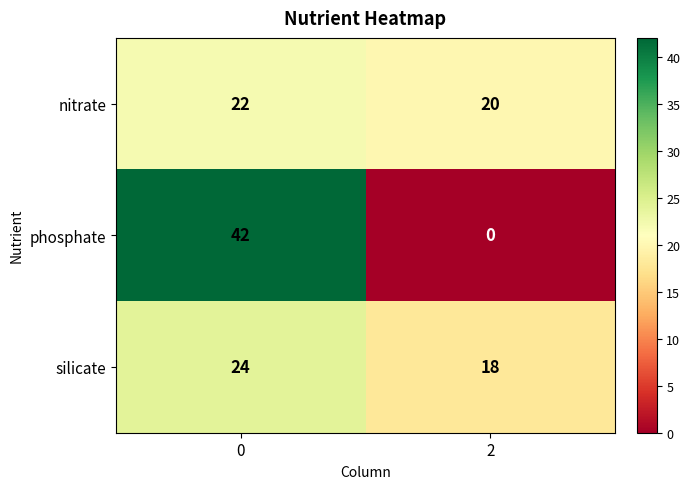

True or false: silicate has a value of 18 at 2.

True